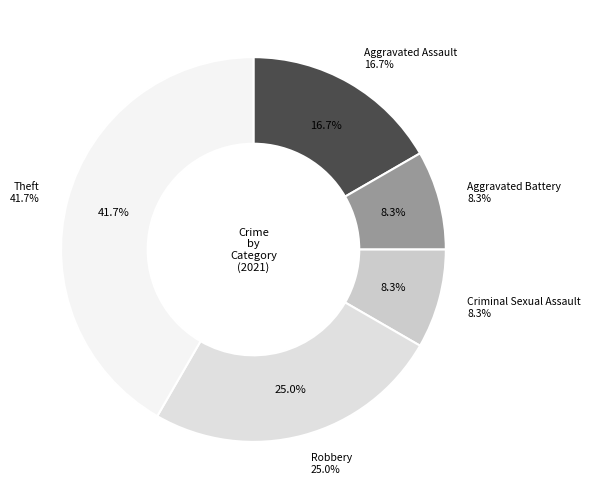

To the nearest percent, what is the difference between the Robbery and Theft slice percentages?

17%